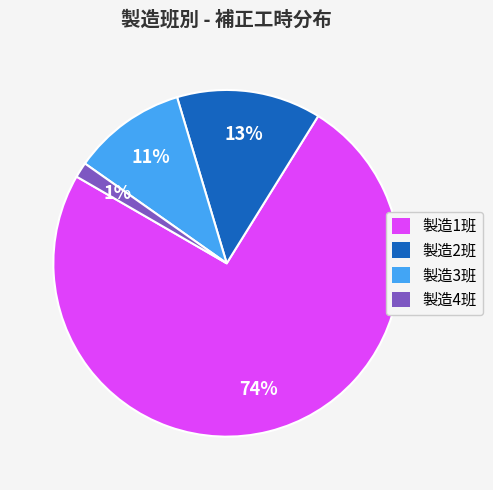

To the nearest percent, what is the combined percentage of 製造3班 and 製造2班?

24%